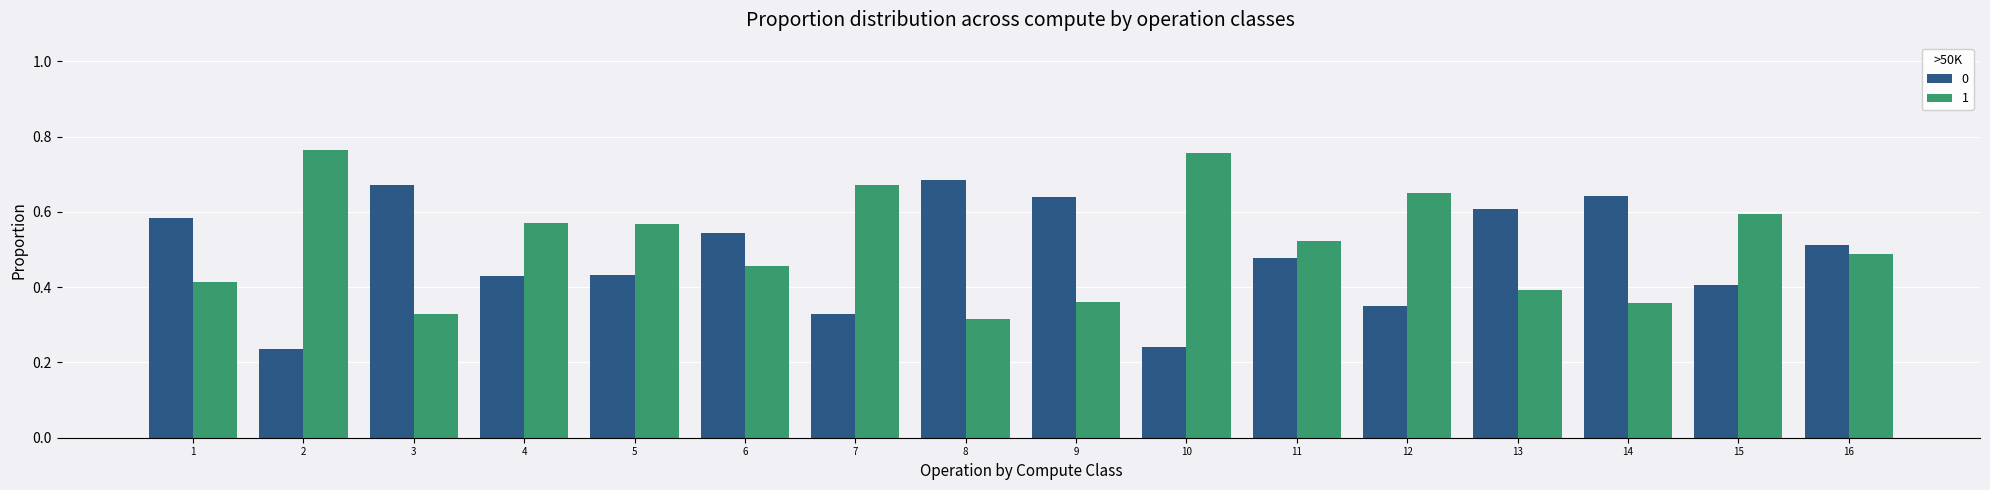

What is the total value across all series at 8?

1.0